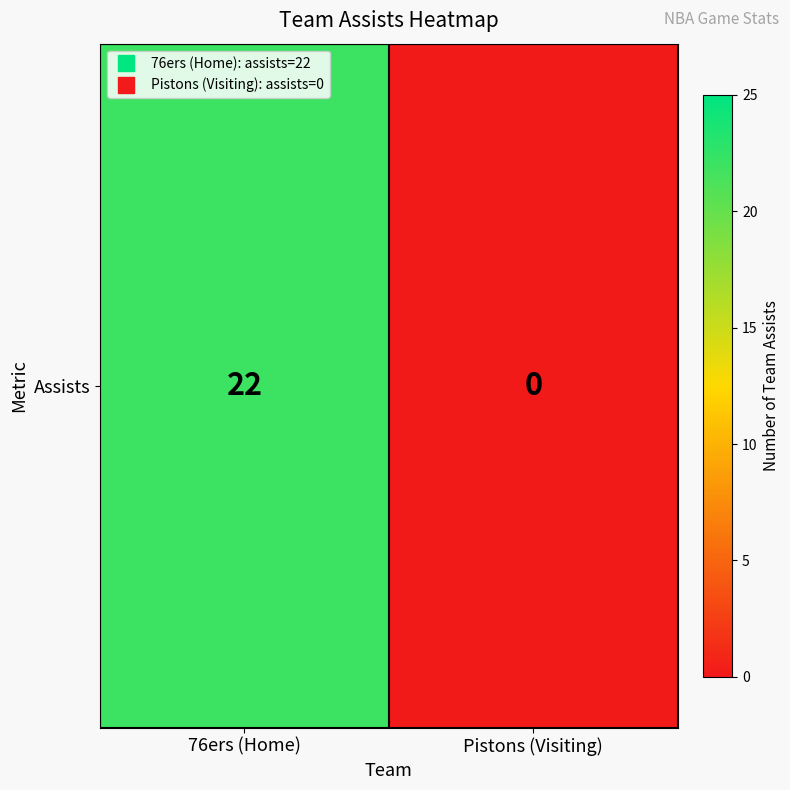

Which category has the lowest value across all series?

Pistons (Visiting)